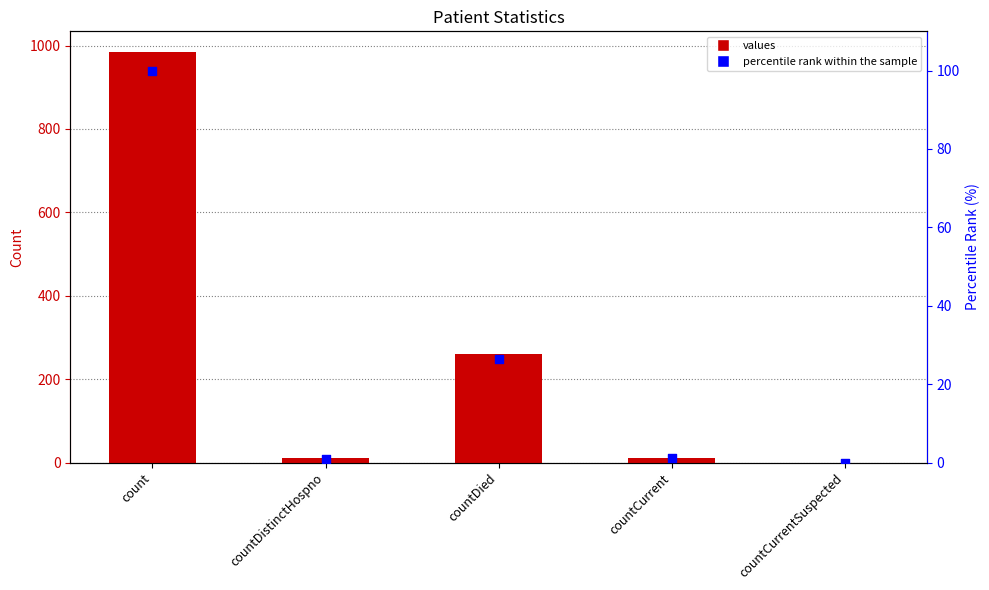

Is the value of percentile rank within the sample at countCurrent greater than the value of values at countCurrentSuspected?

Yes